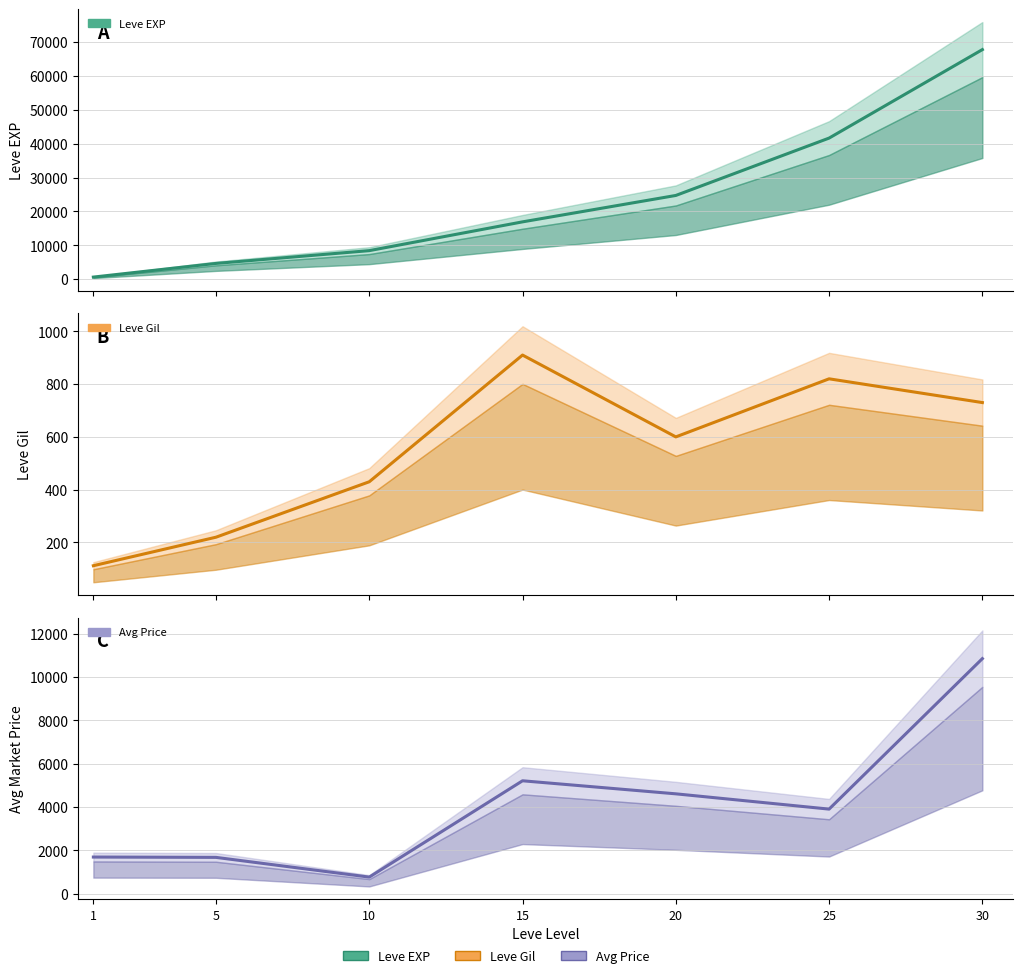

The value of Leve Gil at 15 is 506. True or false?

False